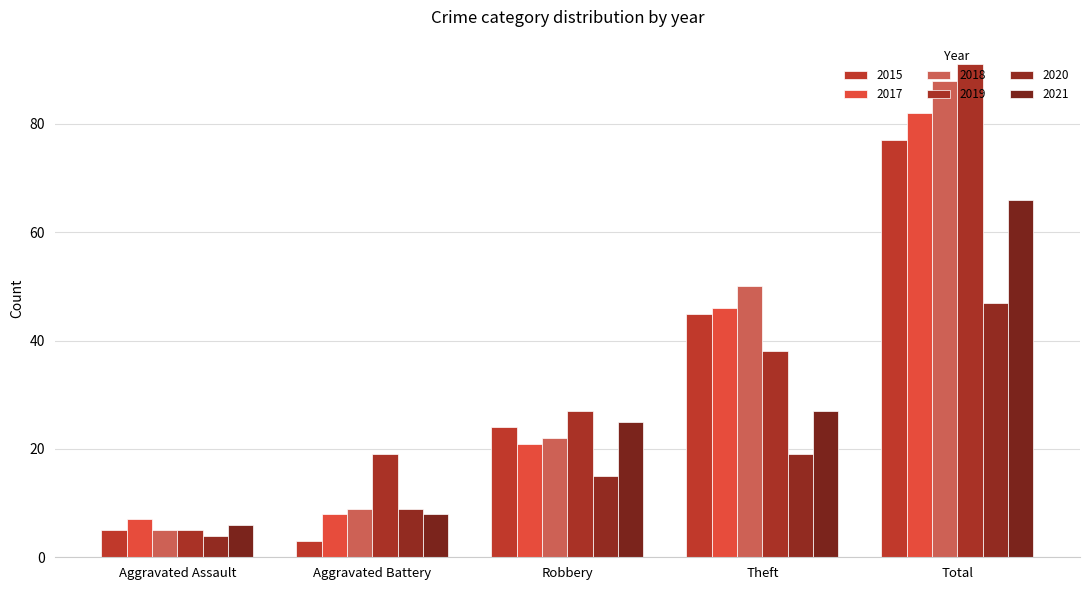

How many values in the 2019 series are below 27?

2